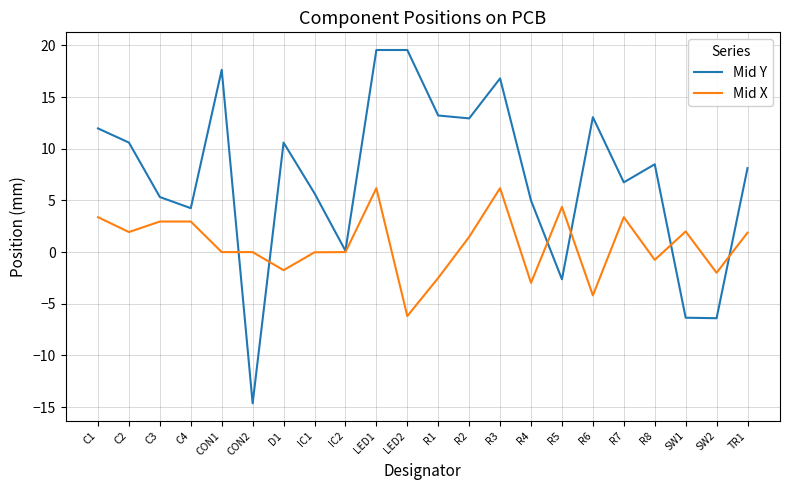

Which series has the largest total across all categories?

Mid Y